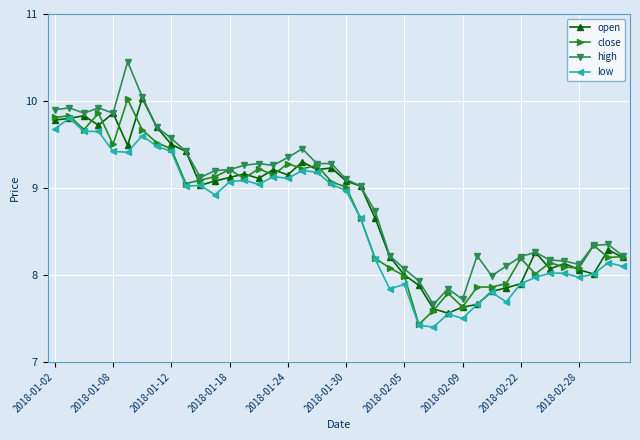

What is the minimum value shown in the chart?

7.4